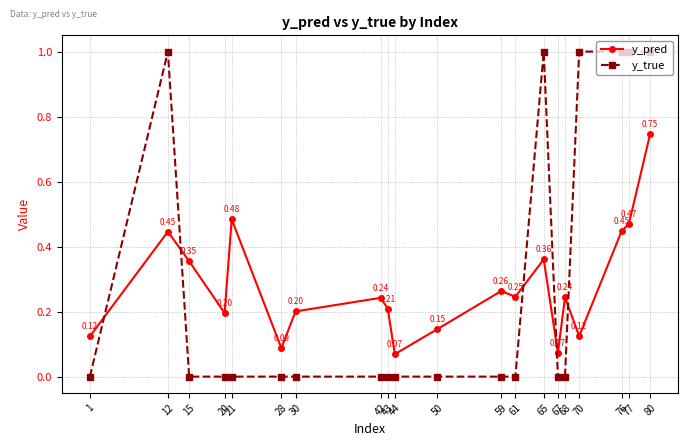

Which series ends up on top after the final intersection of y_true and y_pred?

y_true